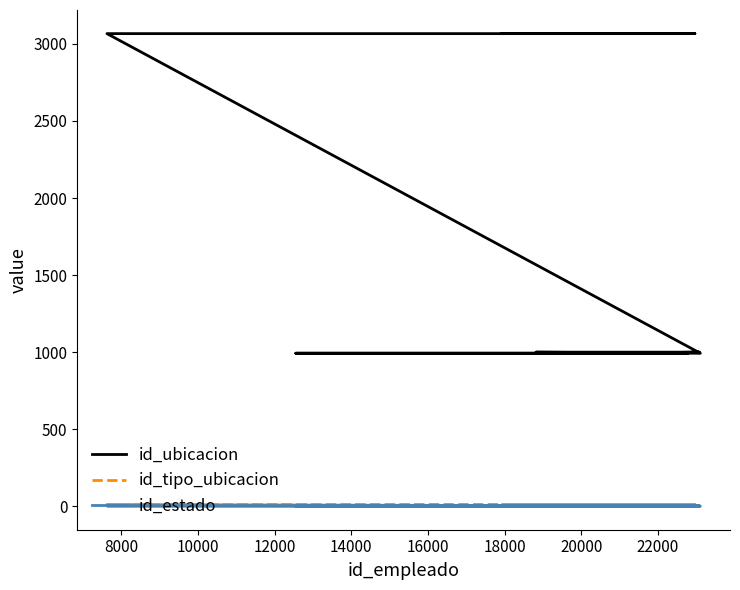

True or false: id_estado and id_tipo_ubicacion intersect in this chart.

False